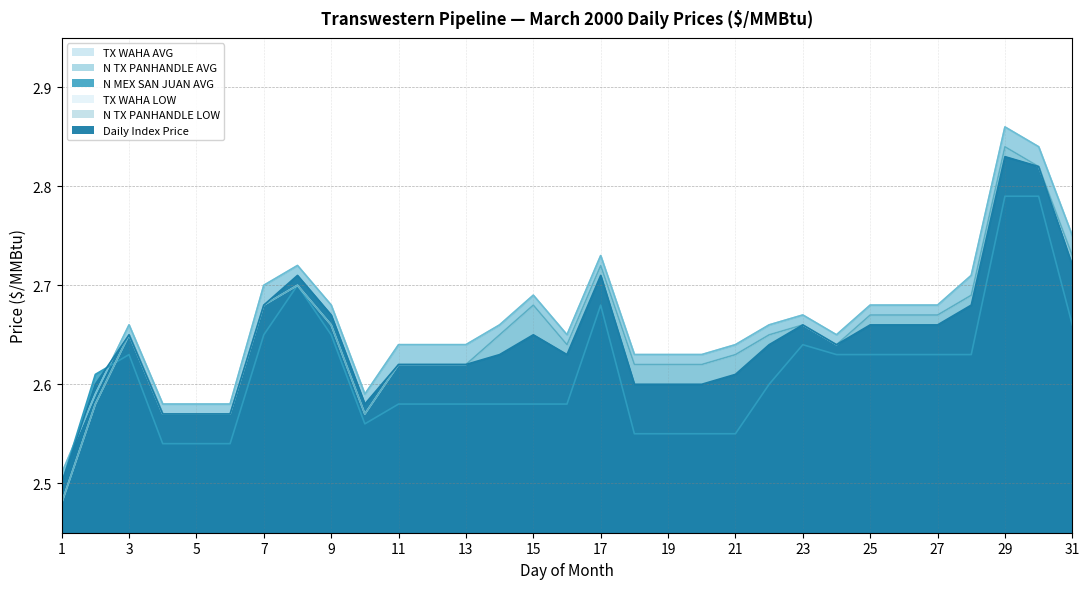

Does the chart have visible grid lines?

Yes